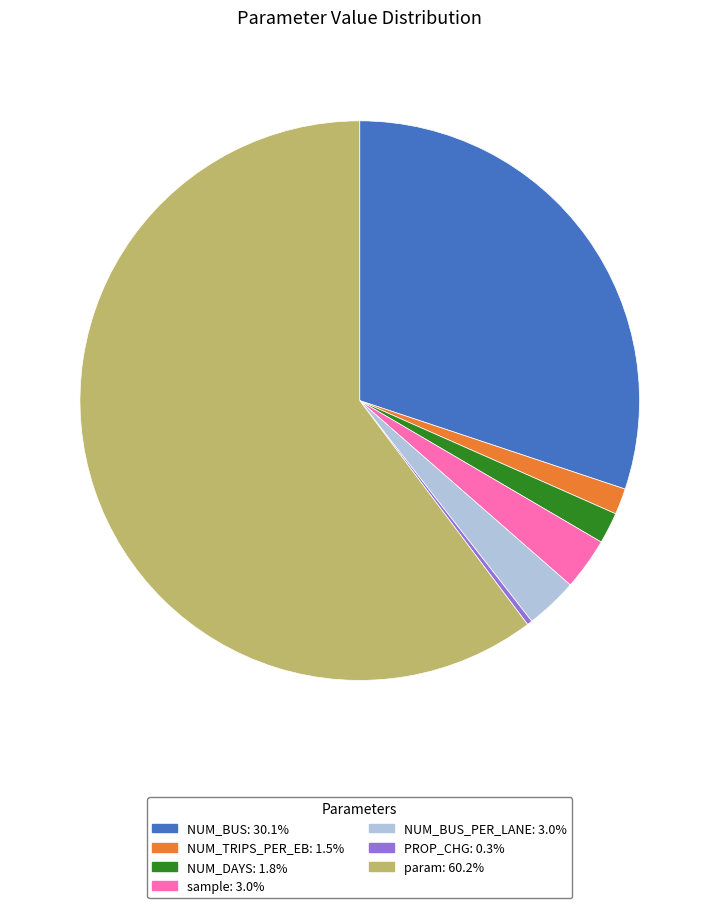

Approximately how many times larger is the value at param: 60.2% compared to sample: 3.0%?

20.0